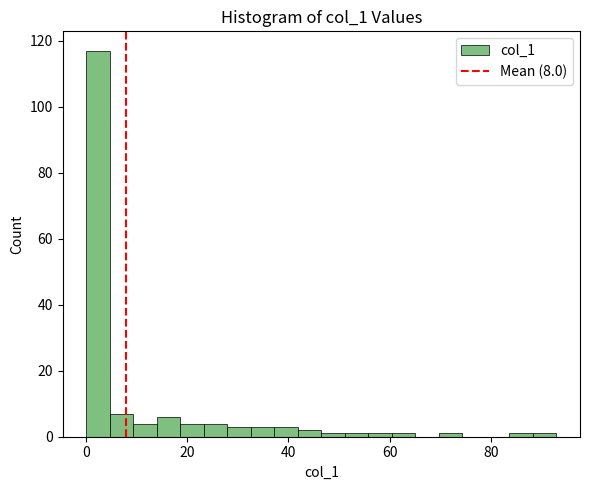

Around what value on the x-axis is the tallest bar? Give the approximate position of its centre, as read against the axis.

2